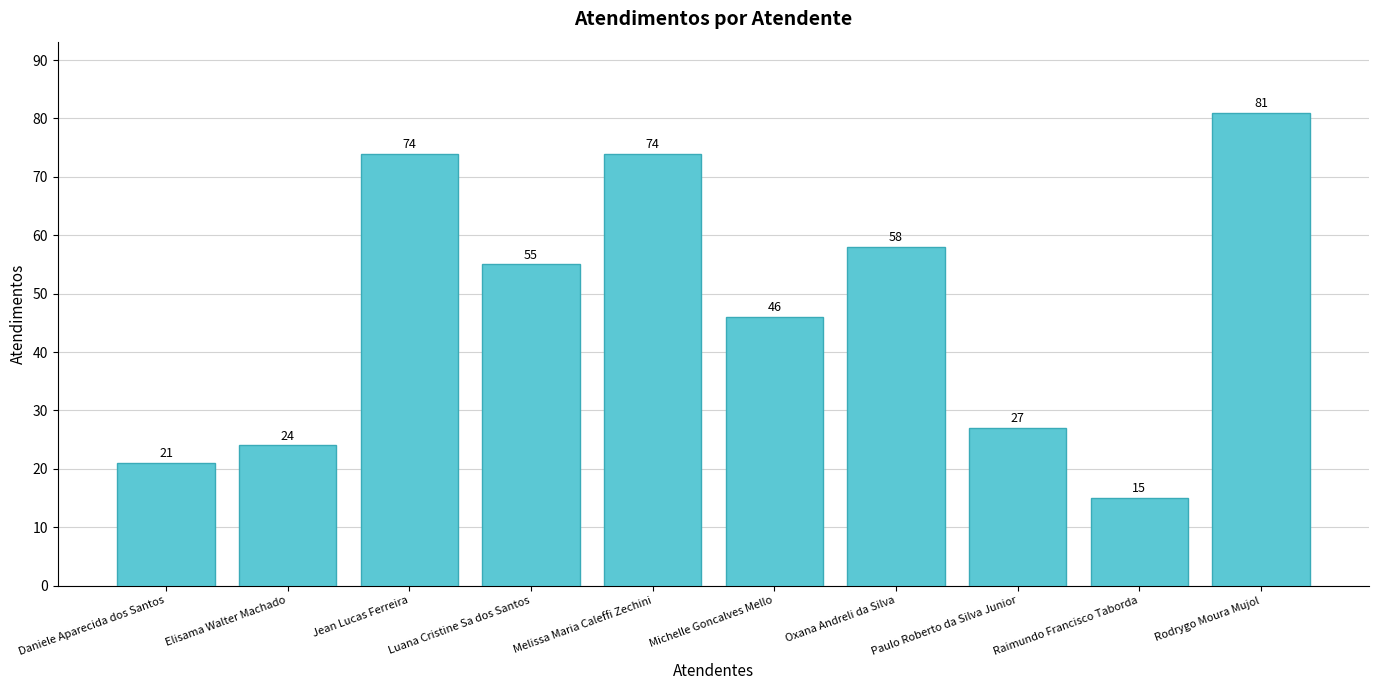

Reading left to right, list all the values displayed in this chart.

Daniele Aparecida dos Santos=21	Elisama Walter Machado=24	Jean Lucas Ferreira=74	Luana Cristine Sa dos Santos=55	Melissa Maria Caleffi Zechini=74	Michelle Goncalves Mello=46	Oxana Andreli da Silva=58	Paulo Roberto da Silva Junior=27	Raimundo Francisco Taborda=15	Rodrygo Moura Mujol=81